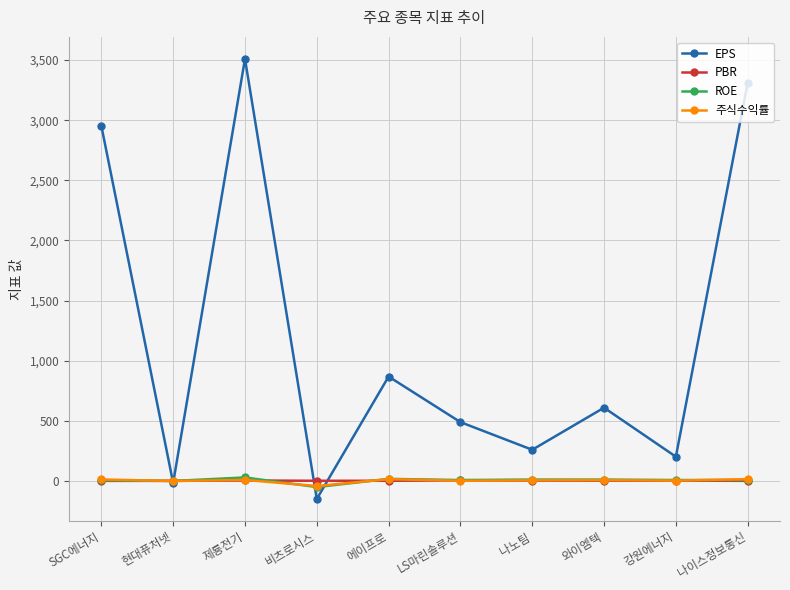

How many values in the ROE series exceed 7?

7